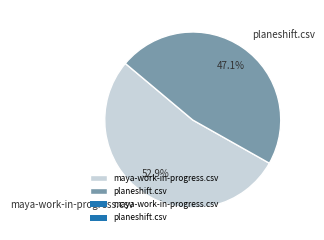

To the nearest percent, what is the combined percentage of planeshift.csv and maya-work-in-progress.csv?

100%